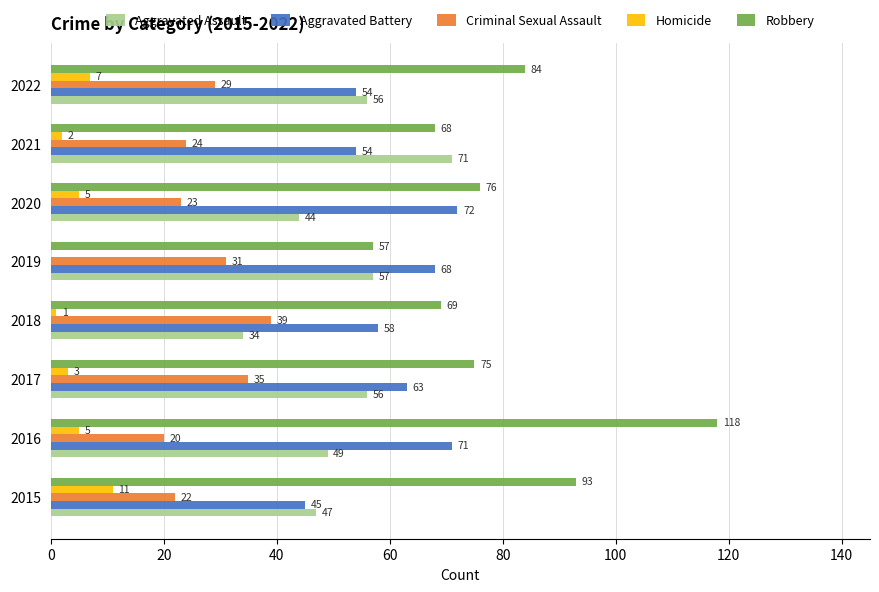

At which category is the sum across all series the highest?

2016